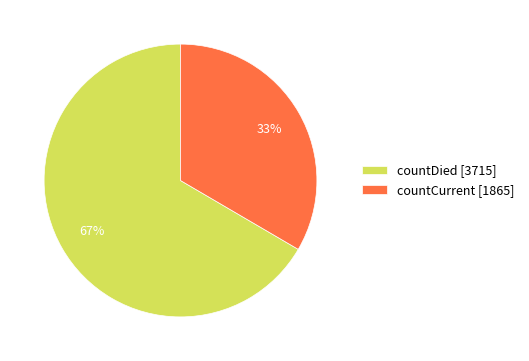

What is the smallest slice in the pie chart?

countCurrent